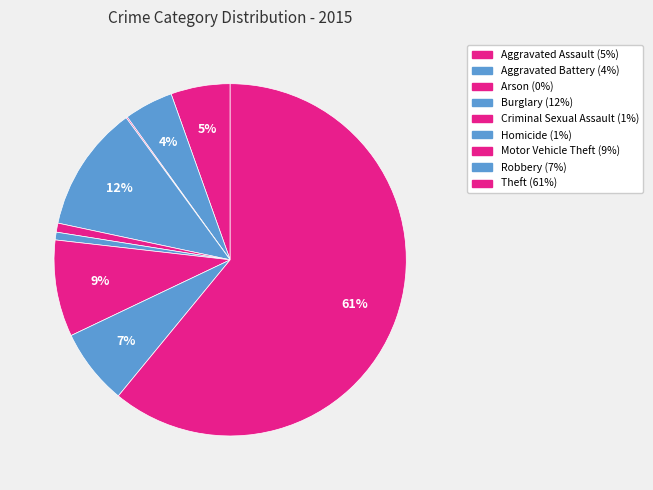

Is Motor Vehicle Theft the majority of the pie?

No